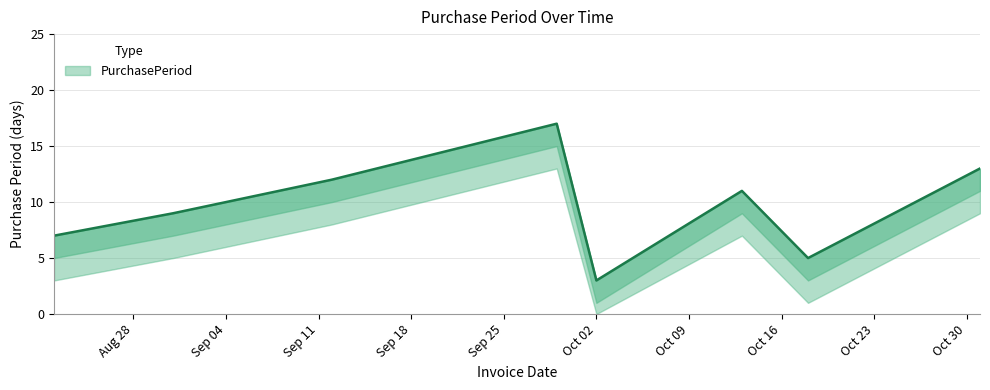

Reading left to right, extract all data points from this chart.

7	9	12	17	3	11	5	13